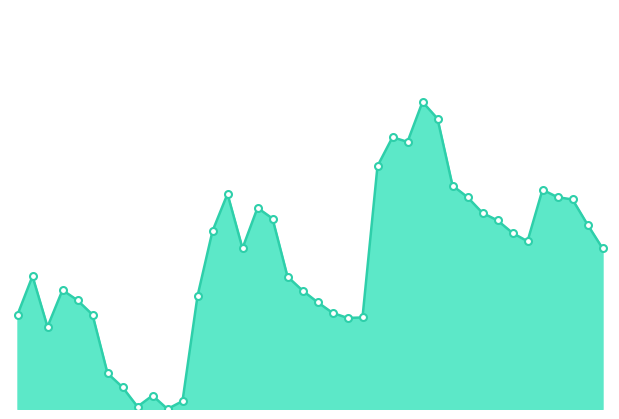

Where is the first local minimum?

06/2018